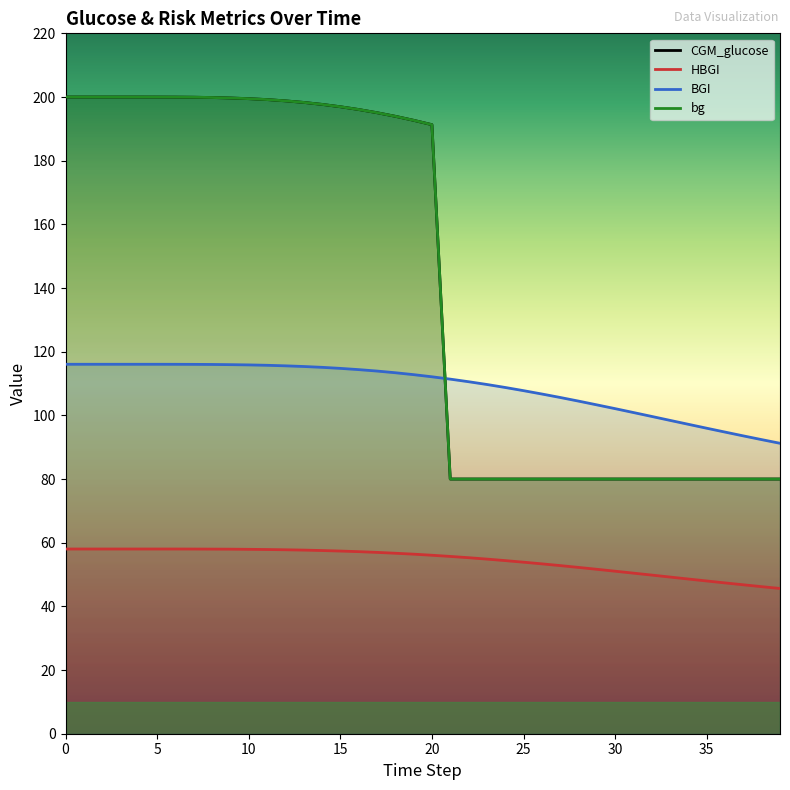

True or false: HBGI and BGI intersect in this chart.

False